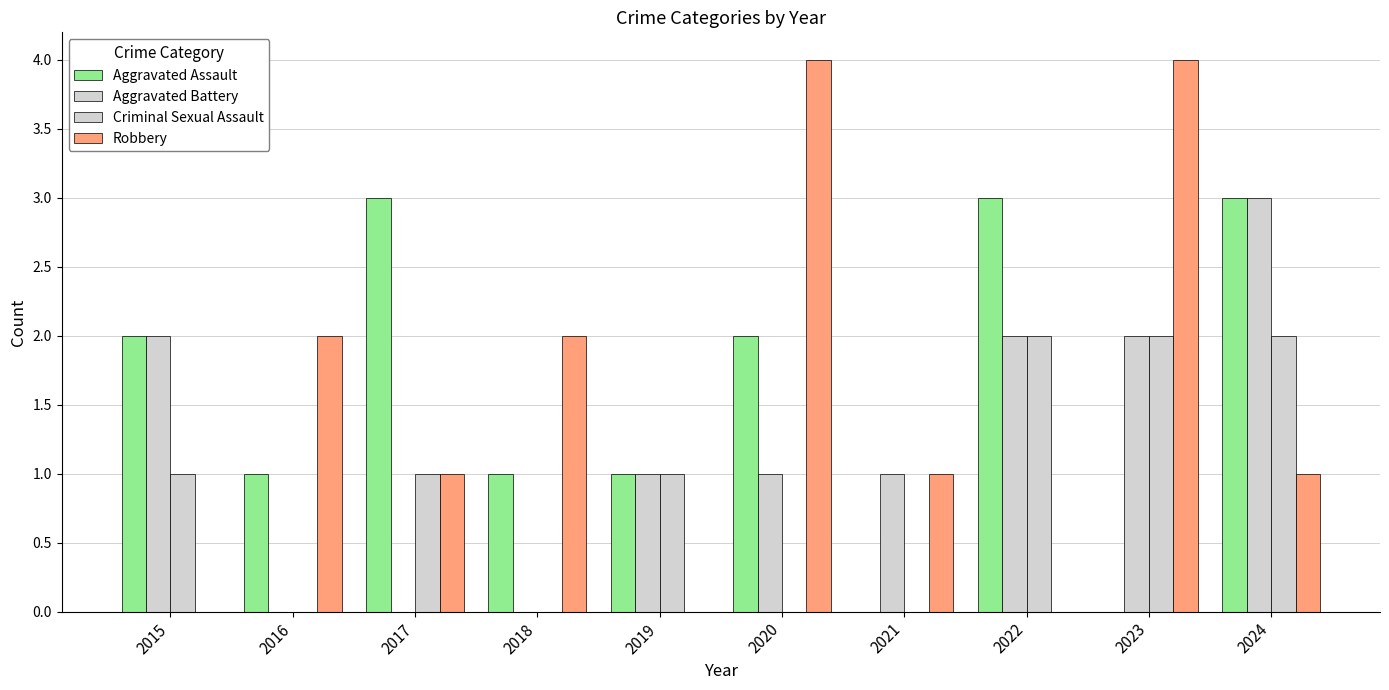

Rank the series at 2023 from lowest to highest value.

Aggravated Assault, Aggravated Battery, Criminal Sexual Assault, Robbery